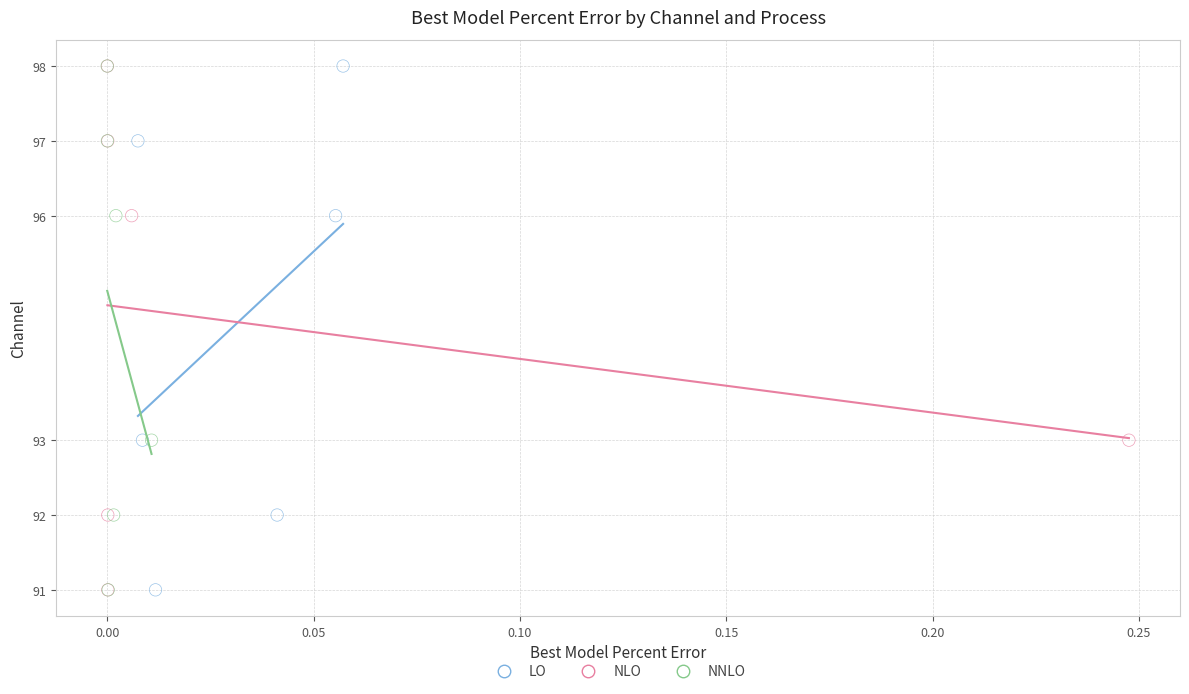

What are all the series names shown in the legend?

LO, NLO, NNLO